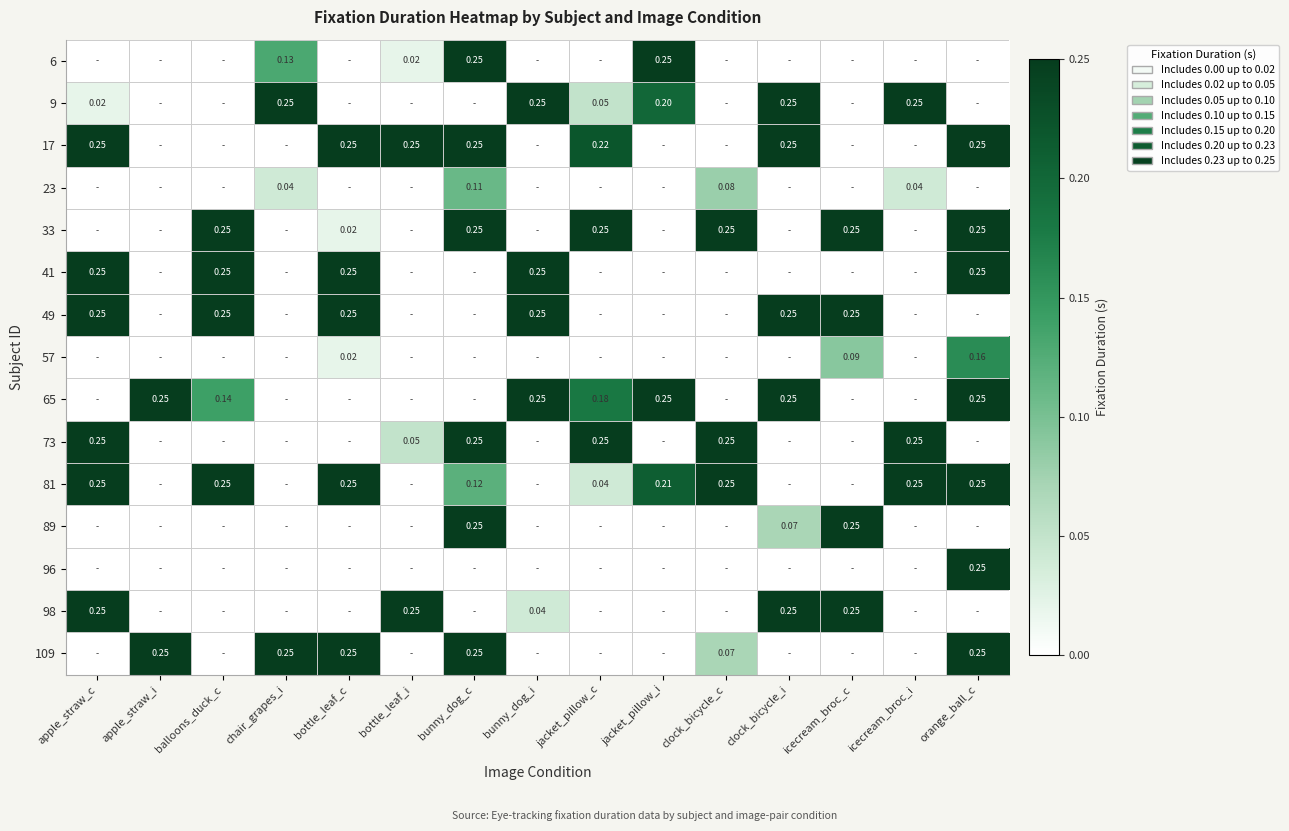

Where is 49 nearest to the value 0?

apple_straw_i